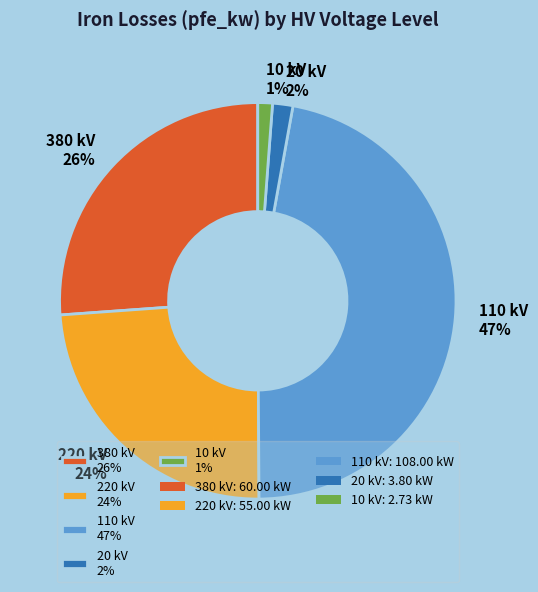

Between 220 kV 24% and 20 kV 2%, which is larger?

220 kV 24%